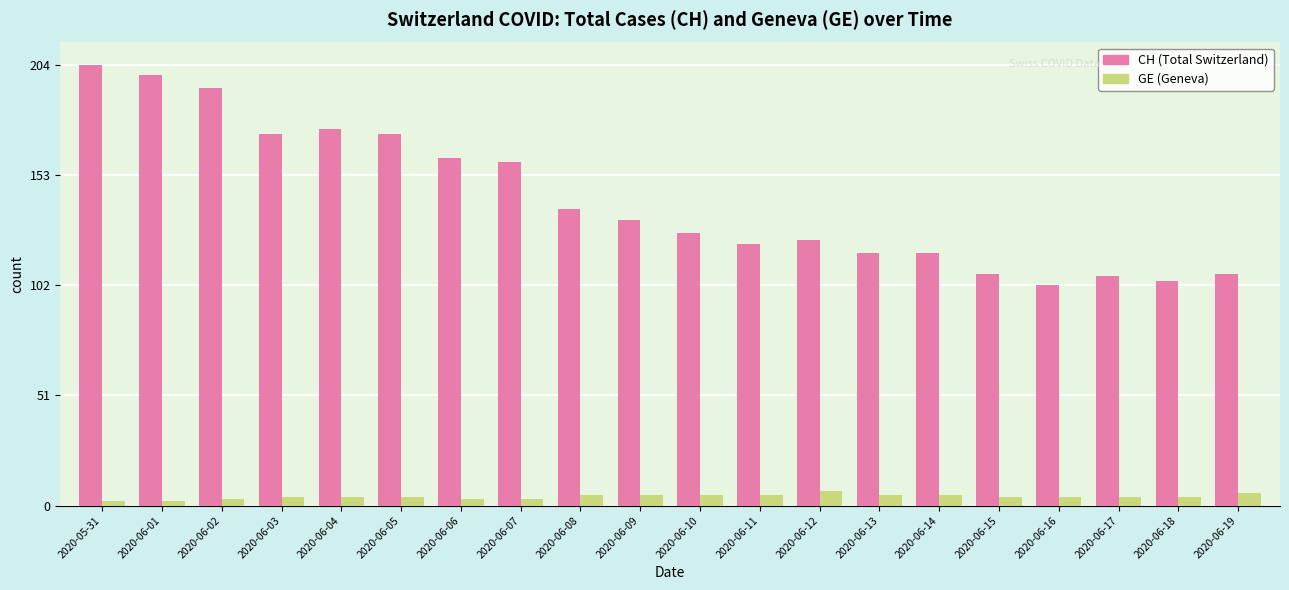

What is the greatest value displayed?

204